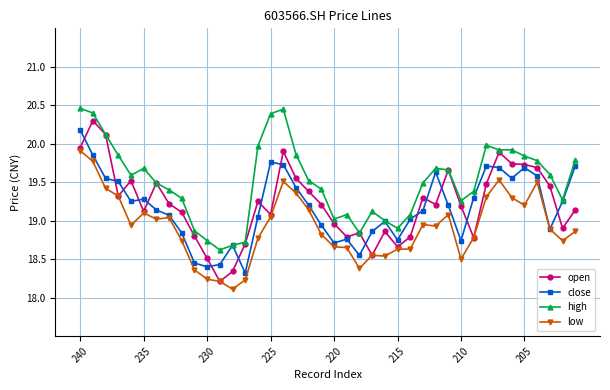

In close, how many points are lower than both neighbors (excluding endpoints)?

9